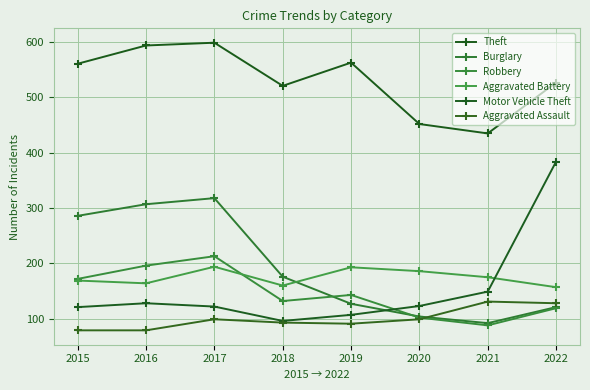

Rank the series at 2015 from highest to lowest value.

Theft, Burglary, Robbery, Aggravated Battery, Motor Vehicle Theft, Aggravated Assault